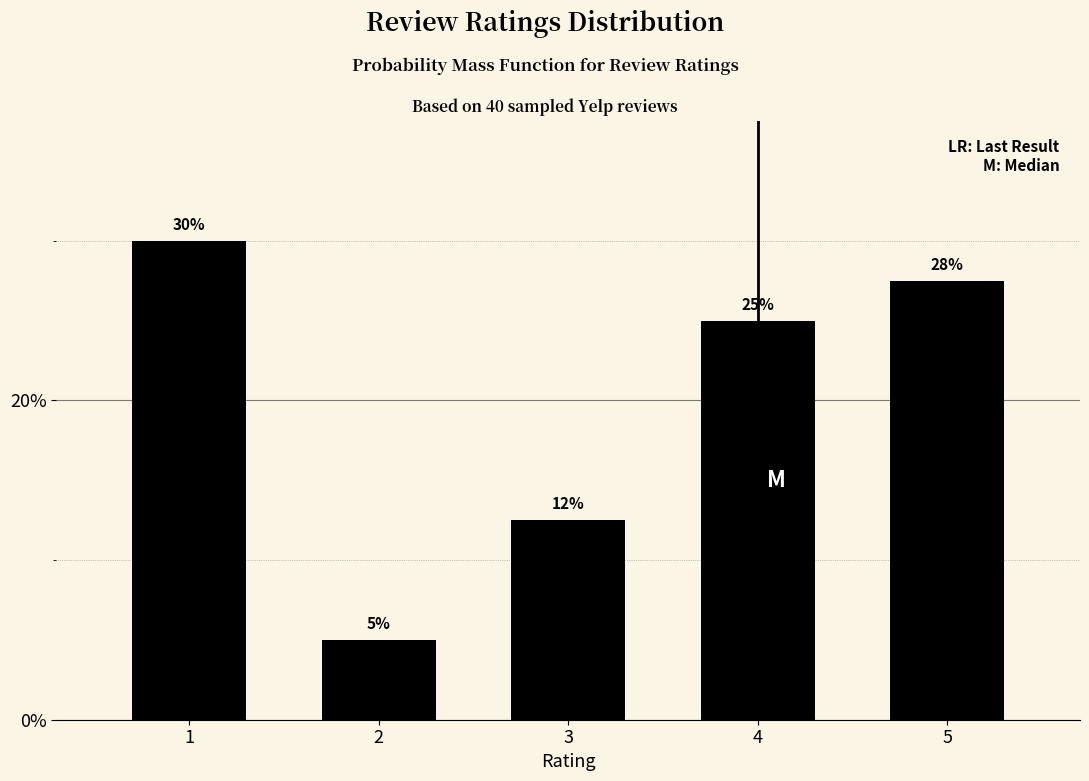

What is the value of the 3rd bar from the left?

12.5